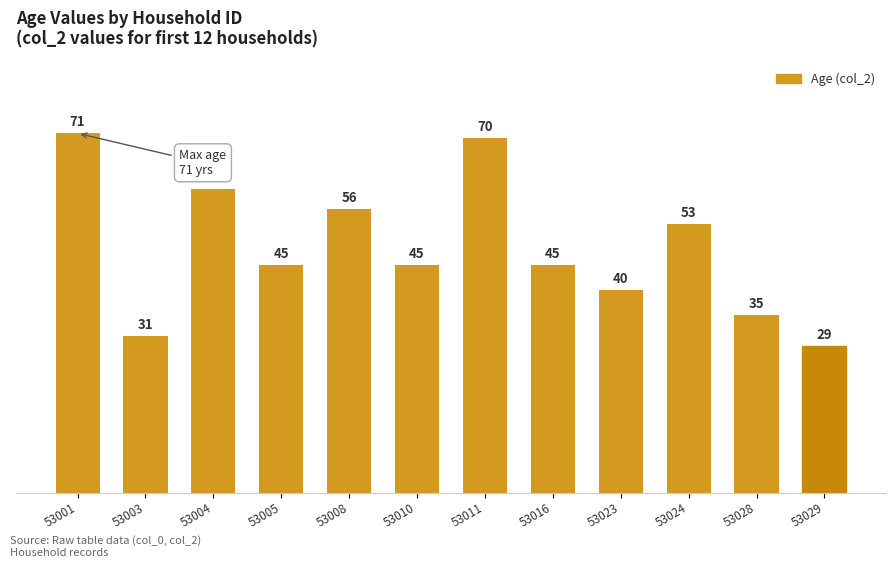

The value at 53023 is 70. True or false?

False